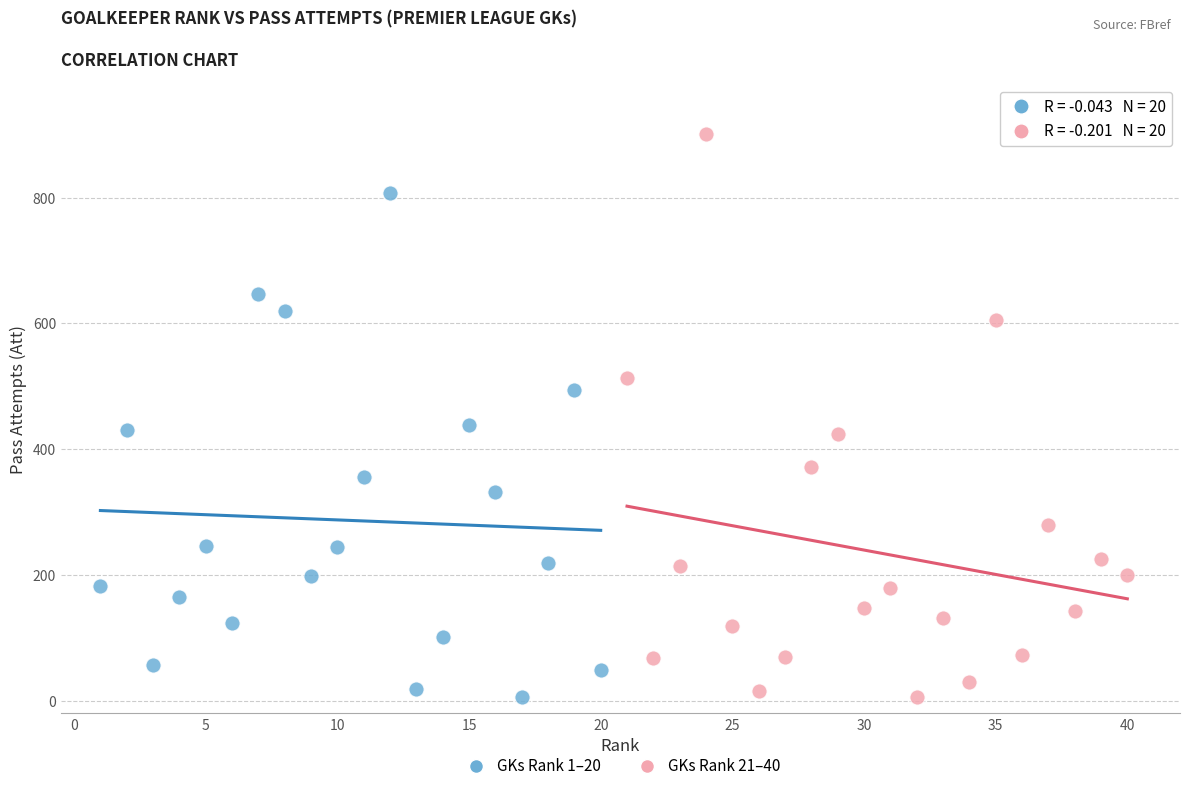

Which series has the widest spread of Y values?

GKs Rank 21–40